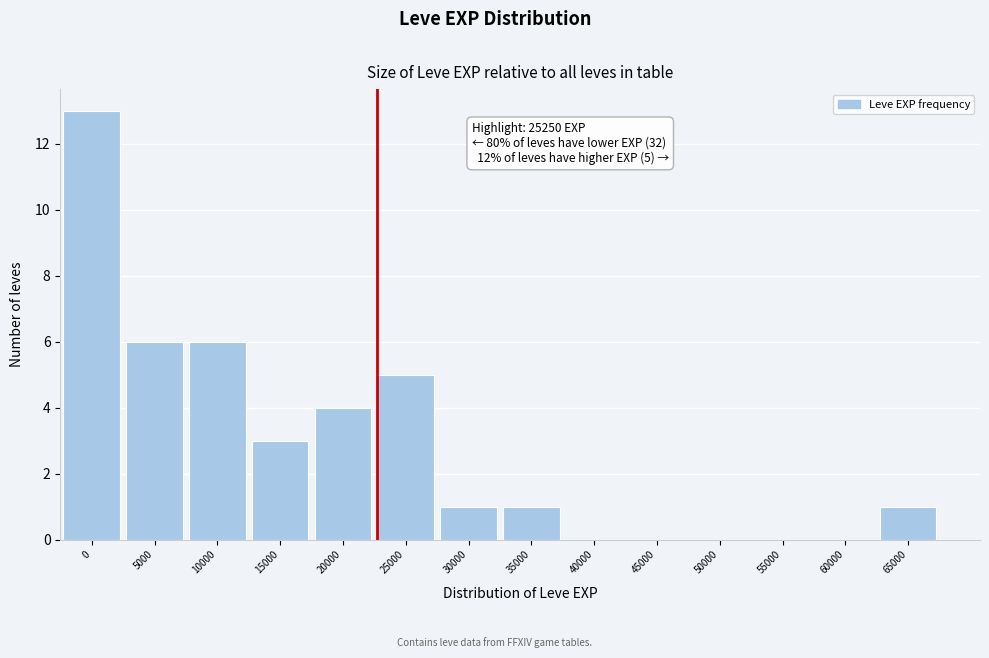

Reading left to right, transcribe all the data shown in this chart.

0=13	5000=6	10000=6	15000=3	20000=4	25000=5	30000=1	35000=1	40000=0	45000=0	50000=0	55000=0	60000=0	65000=1